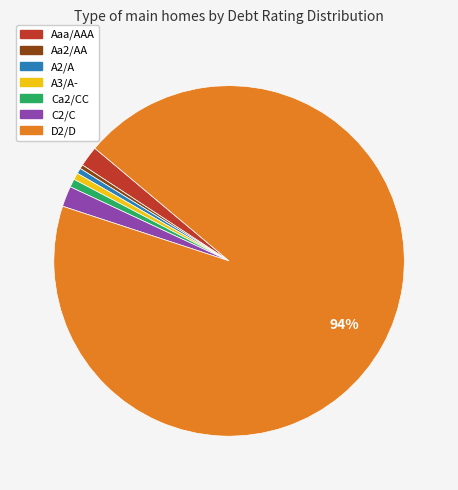

To the nearest percent, what is the average slice percentage?

14%